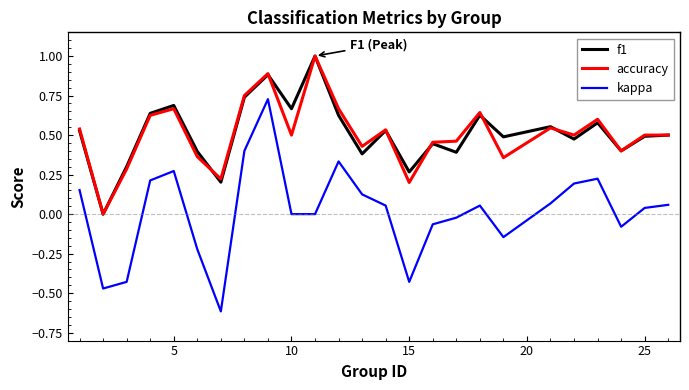

How many lines are shown in the chart?

3